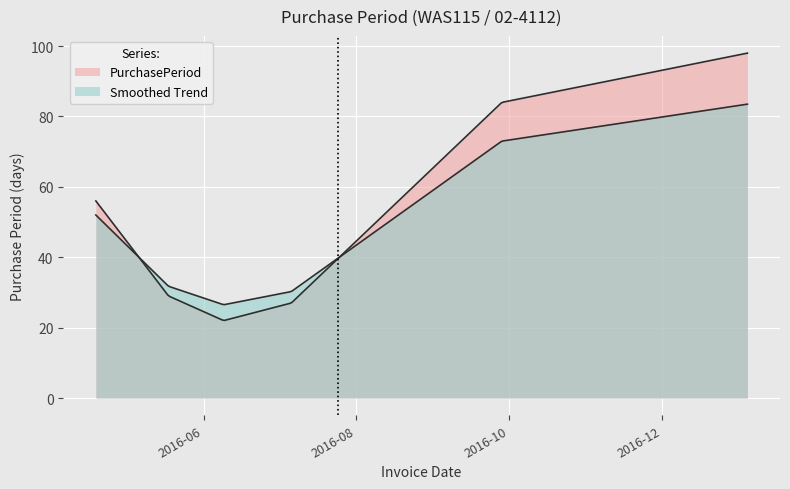

Rank the categories by value from highest to lowest.

2017-01-04, 2016-09-28, 2016-04-19, 2016-05-18, 2016-07-06, 2016-06-09